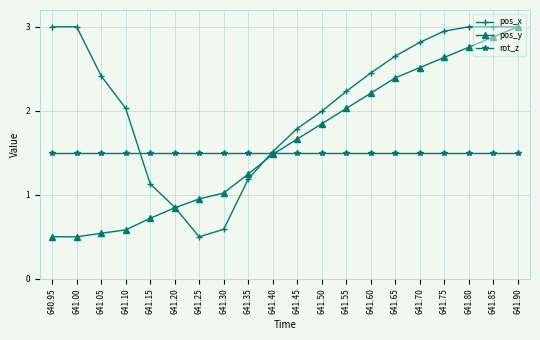

At which label does pos_x first exceed 2?

640.95